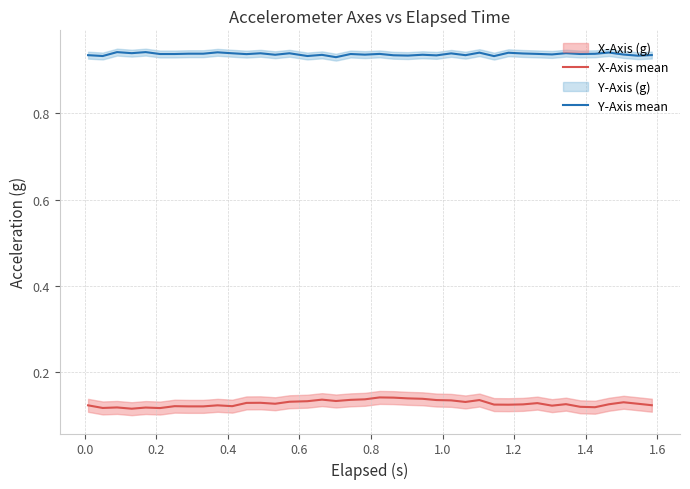

True or false: X-Axis mean and Y-Axis mean intersect in this chart.

False